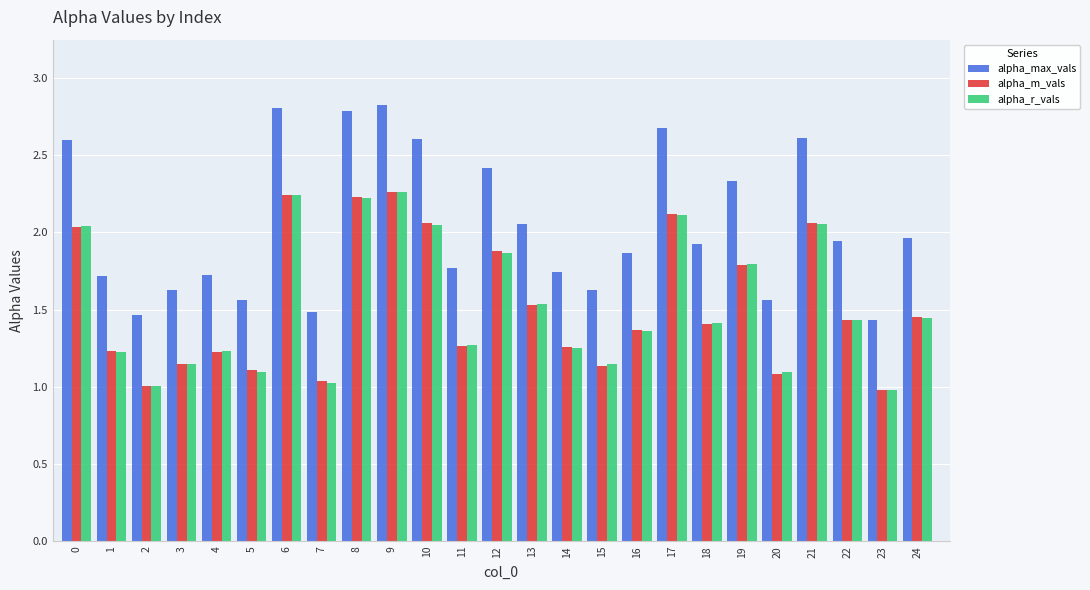

What is the total value across all series at 1?

4.2